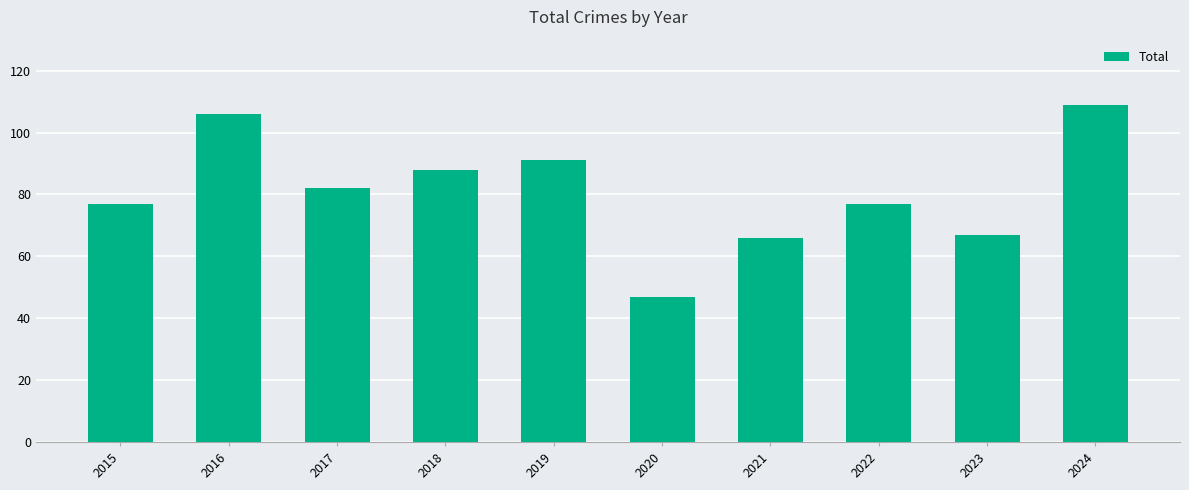

What is the approximate value at 2021?

66